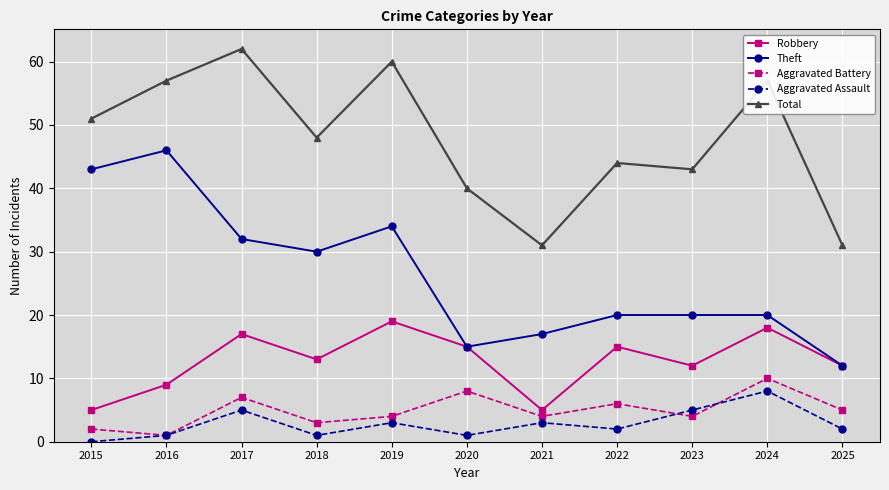

Reading left to right, list all the values displayed in this chart.

Robbery: 2015=5	2016=9	2017=17	2018=13	2019=19	2020=15	2021=5	2022=15	2023=12	2024=18	2025=12
Theft: 2015=43	2016=46	2017=32	2018=30	2019=34	2020=15	2021=17	2022=20	2023=20	2024=20	2025=12
Aggravated Battery: 2015=2	2016=1	2017=7	2018=3	2019=4	2020=8	2021=4	2022=6	2023=4	2024=10	2025=5
Aggravated Assault: 2015=0	2016=1	2017=5	2018=1	2019=3	2020=1	2021=3	2022=2	2023=5	2024=8	2025=2
Total: 2015=51	2016=57	2017=62	2018=48	2019=60	2020=40	2021=31	2022=44	2023=43	2024=57	2025=31